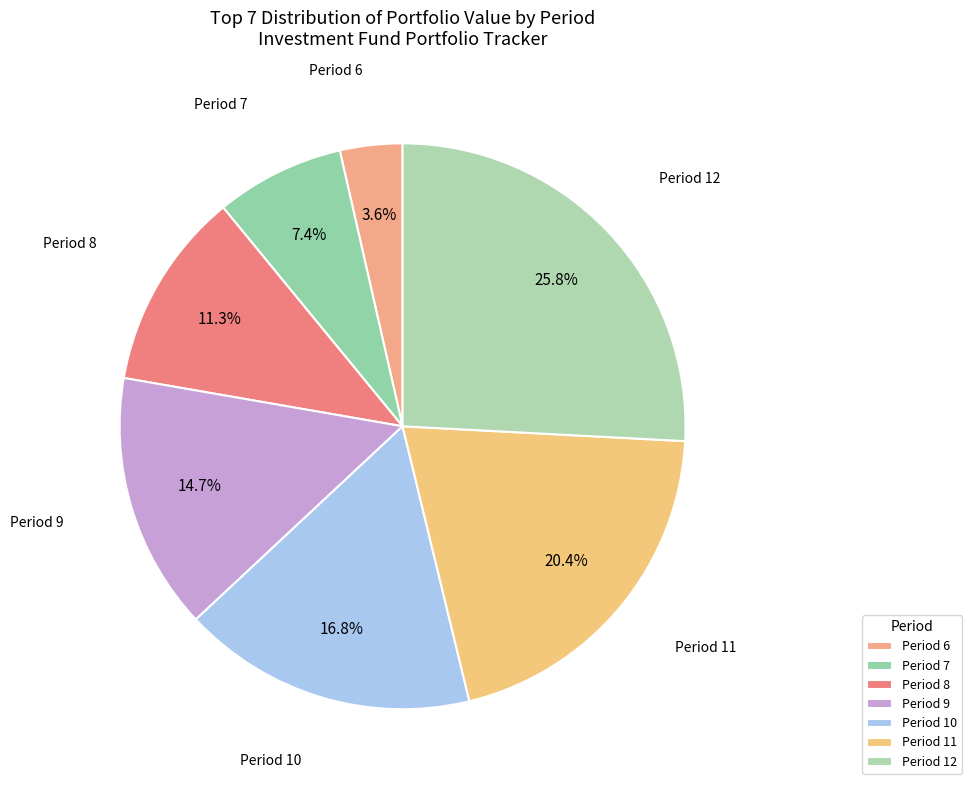

To the nearest percent, what percentage of the pie is Period 11?

20%